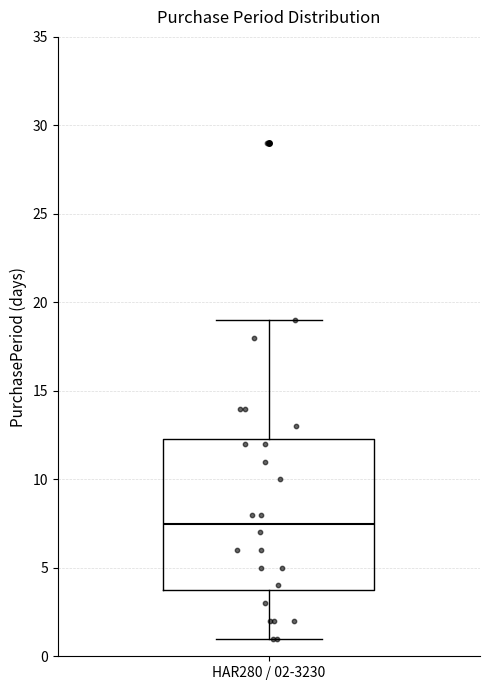

Where does the lower whisker of the box for HAR280 / 02-3230 end on the y-axis? The values are not printed on the chart, so give them approximately, as read against the axis.

1.0